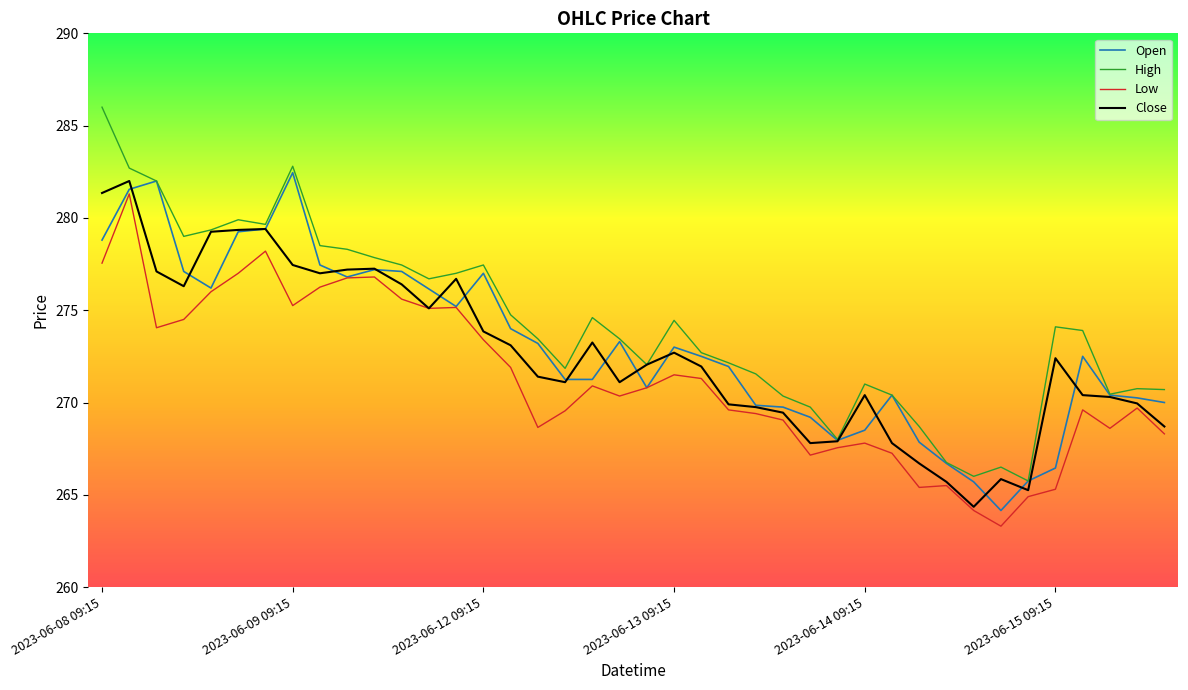

What is the maximum value shown in the chart?

286.0